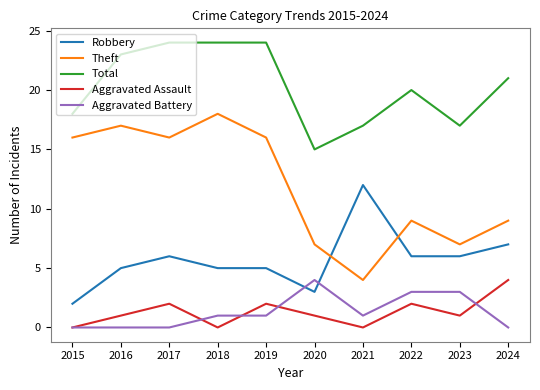

What is the minimum value for Theft?

4